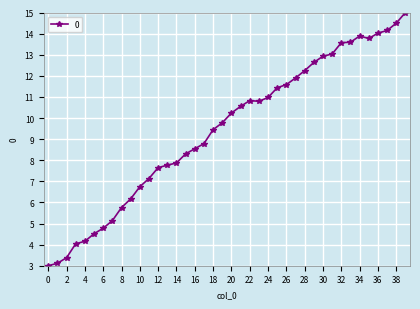

How many data points are less than 10?

20